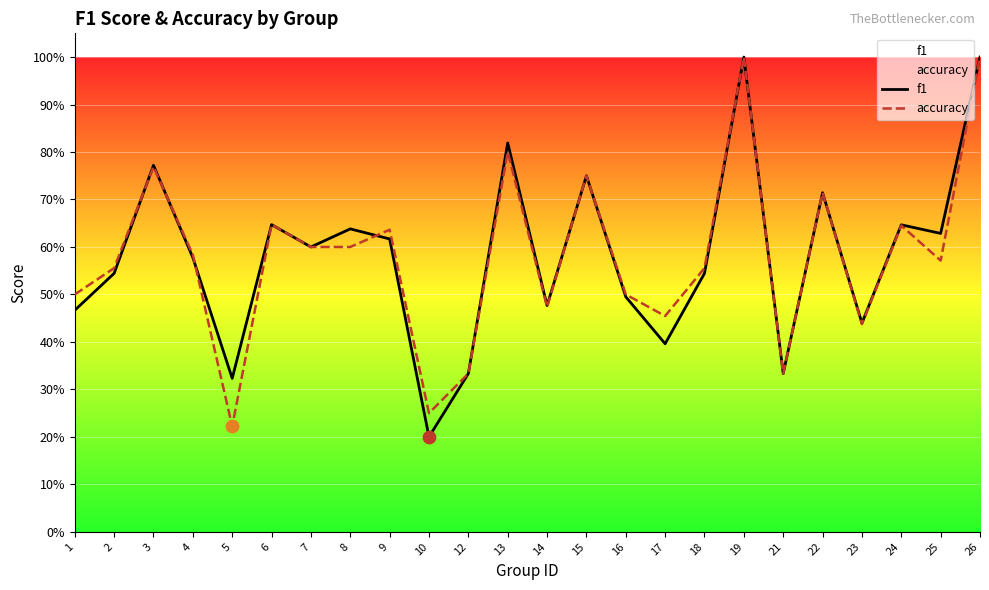

At which category is the sum across all series the highest?

19